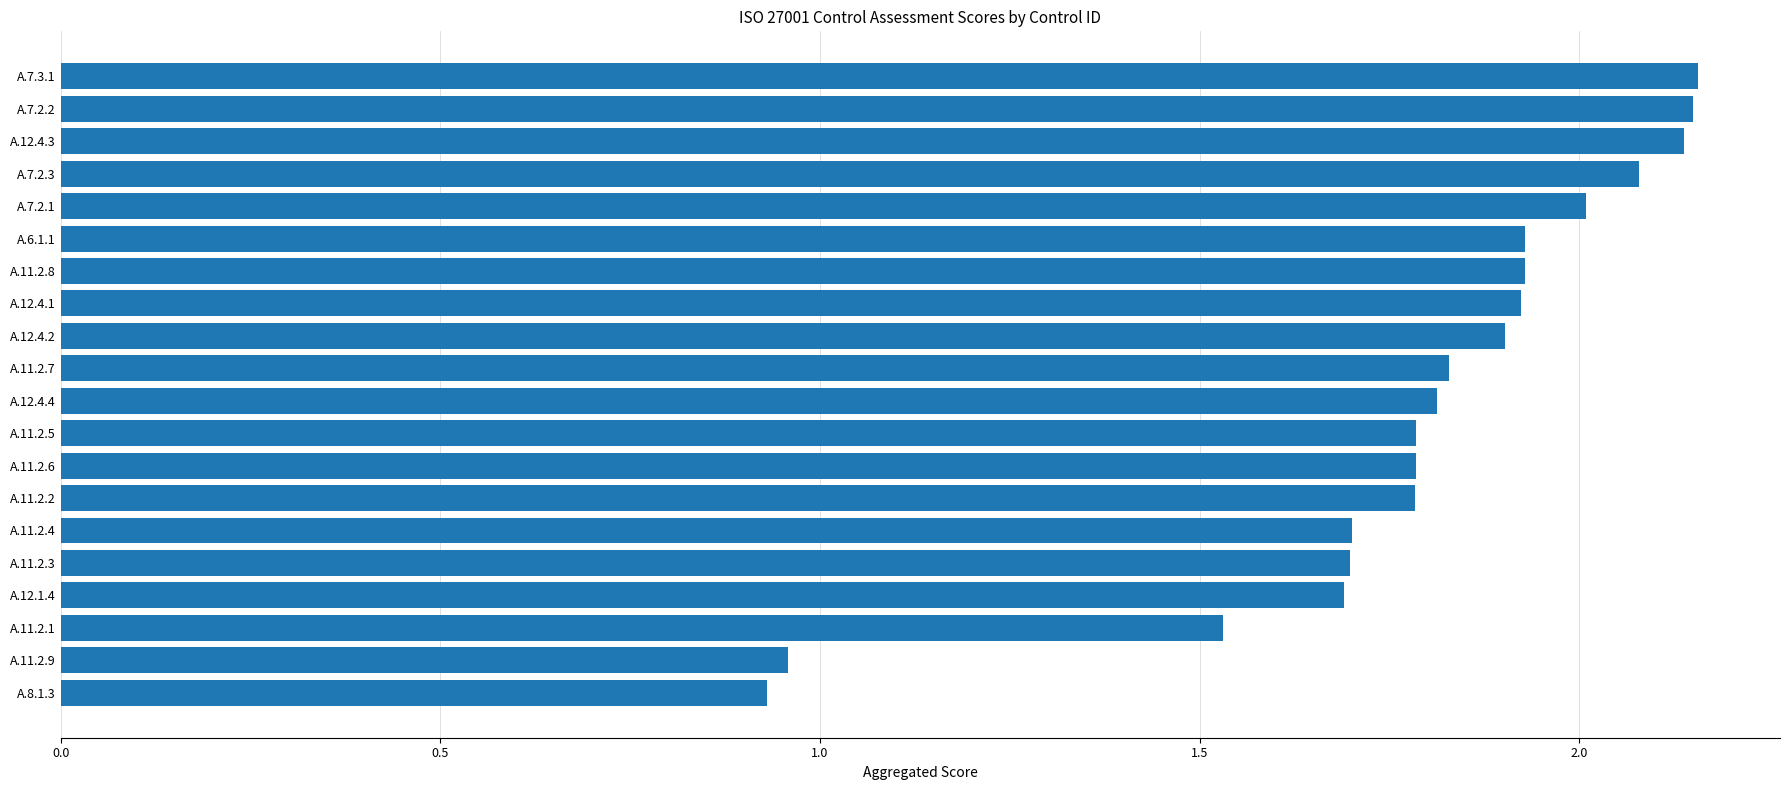

How many series are shown in this chart?

1